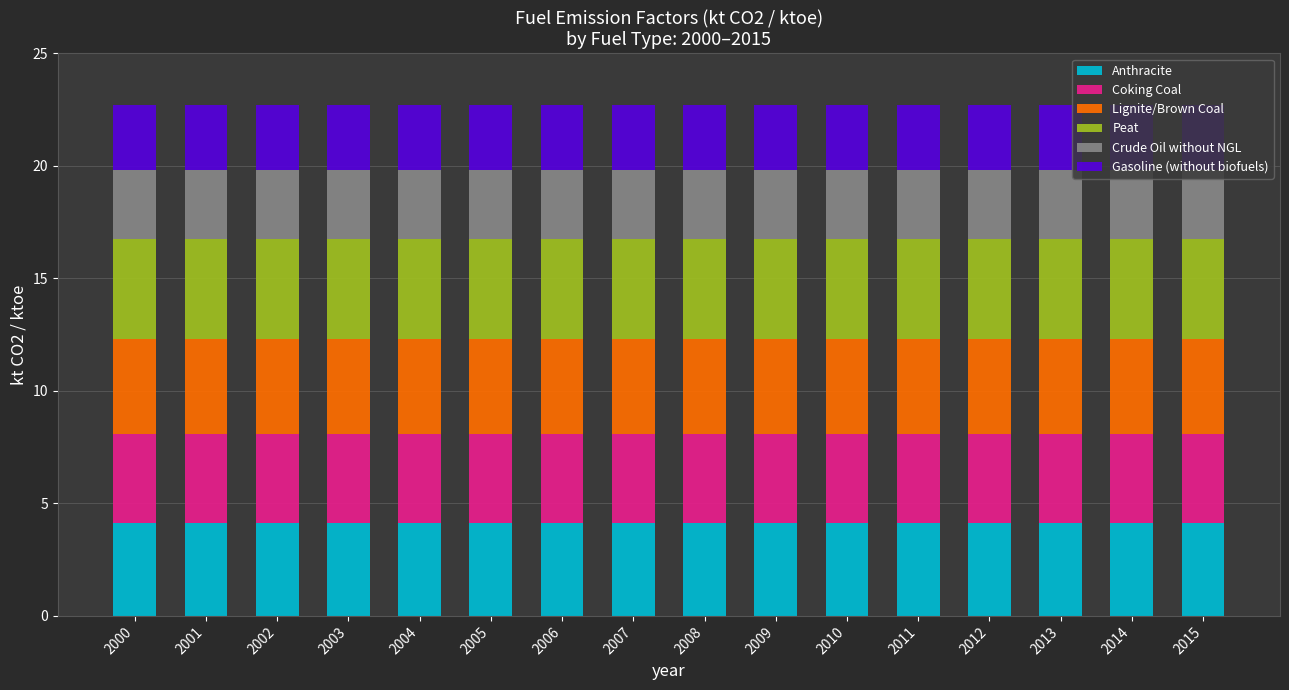

How many bars are there in total?

16